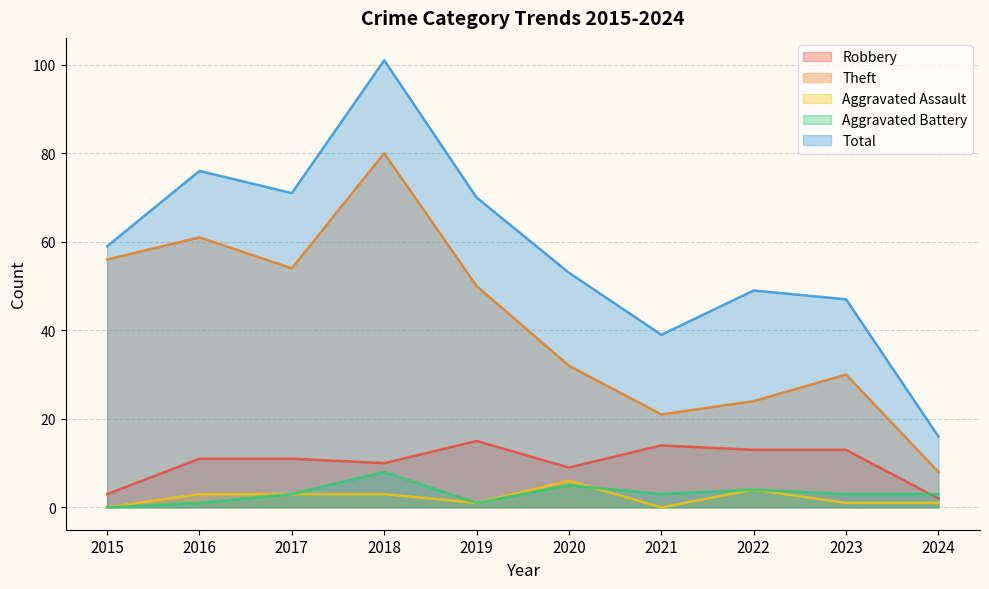

Reading left to right, extract all data points from this chart.

Robbery: 2015=3	2016=11	2017=11	2018=10	2019=15	2020=9	2021=14	2022=13	2023=13	2024=2
Theft: 2015=56	2016=61	2017=54	2018=80	2019=50	2020=32	2021=21	2022=24	2023=30	2024=8
Aggravated Assault: 2015=0	2016=3	2017=3	2018=3	2019=1	2020=6	2021=0	2022=4	2023=1	2024=1
Aggravated Battery: 2015=0	2016=1	2017=3	2018=8	2019=1	2020=5	2021=3	2022=4	2023=3	2024=3
Total: 2015=59	2016=76	2017=71	2018=101	2019=70	2020=53	2021=39	2022=49	2023=47	2024=16